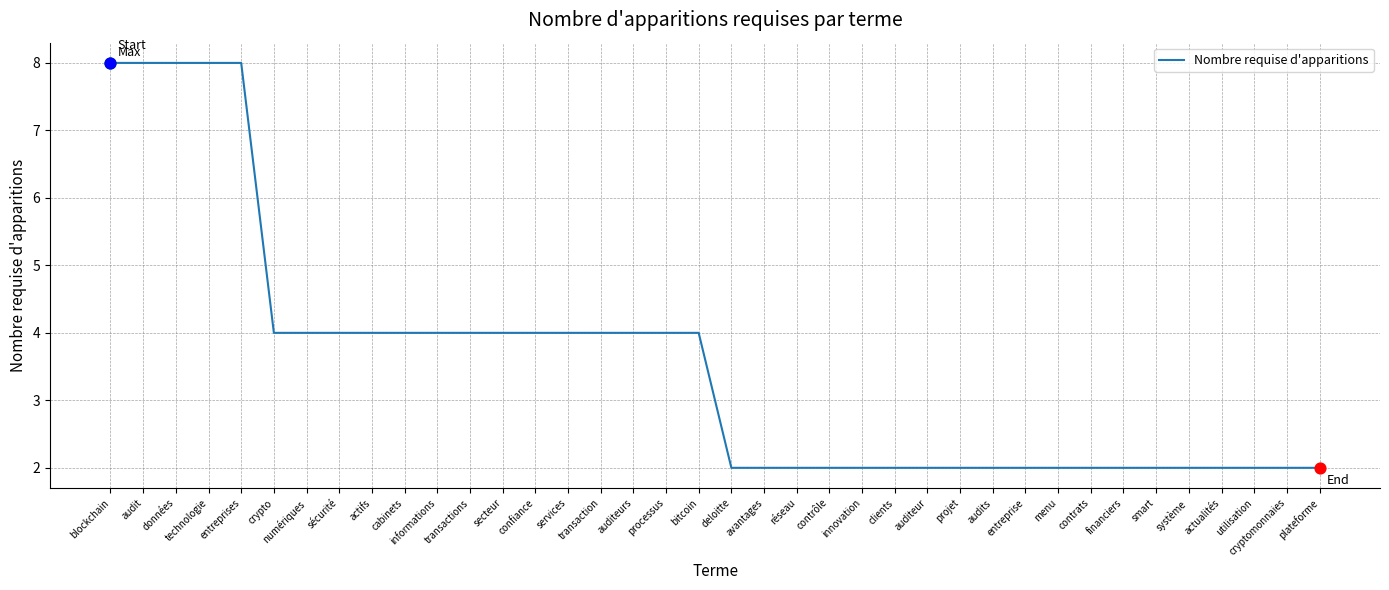

What is the ratio of the value at clients to the value at transaction?

0.5